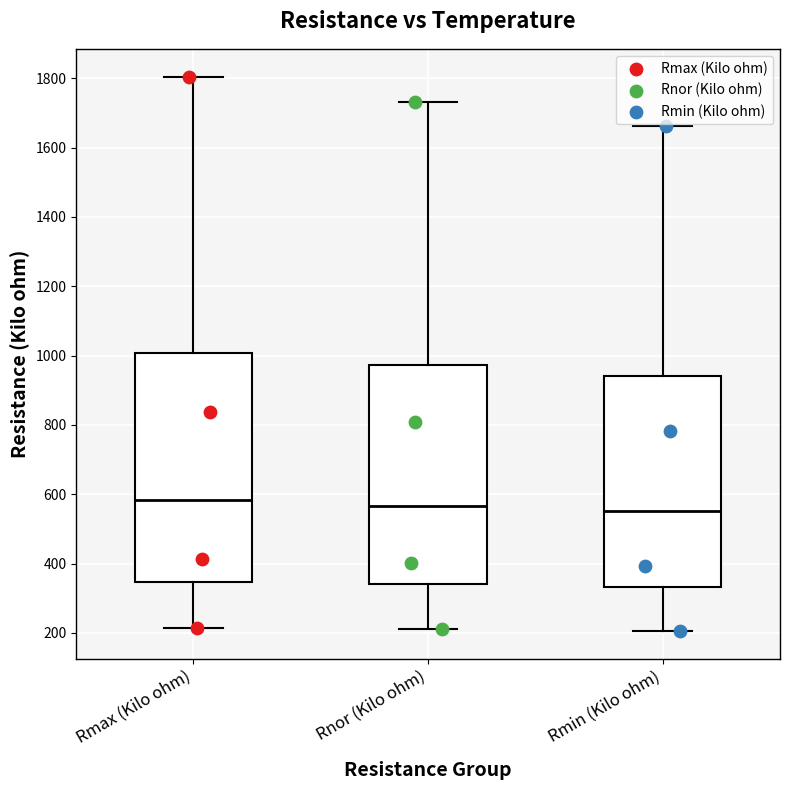

Reading left to right, read every box against the y-axis: the position of its median line, the range the box covers, and the ends of its whiskers. The values are not printed on the chart, so give them approximately, as read against the axis.

Rmax (Kilo ohm): median 580, box 340 to 1000, whiskers 220 to 1800
Rnor (Kilo ohm): median 560, box 340 to 980, whiskers 200 to 1740
Rmin (Kilo ohm): median 560, box 340 to 940, whiskers 200 to 1660